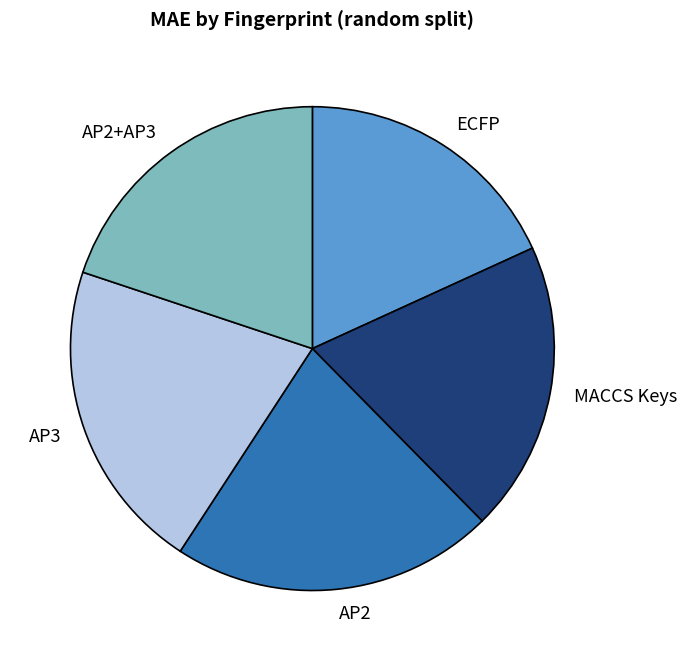

Is AP3 the majority of the pie?

No